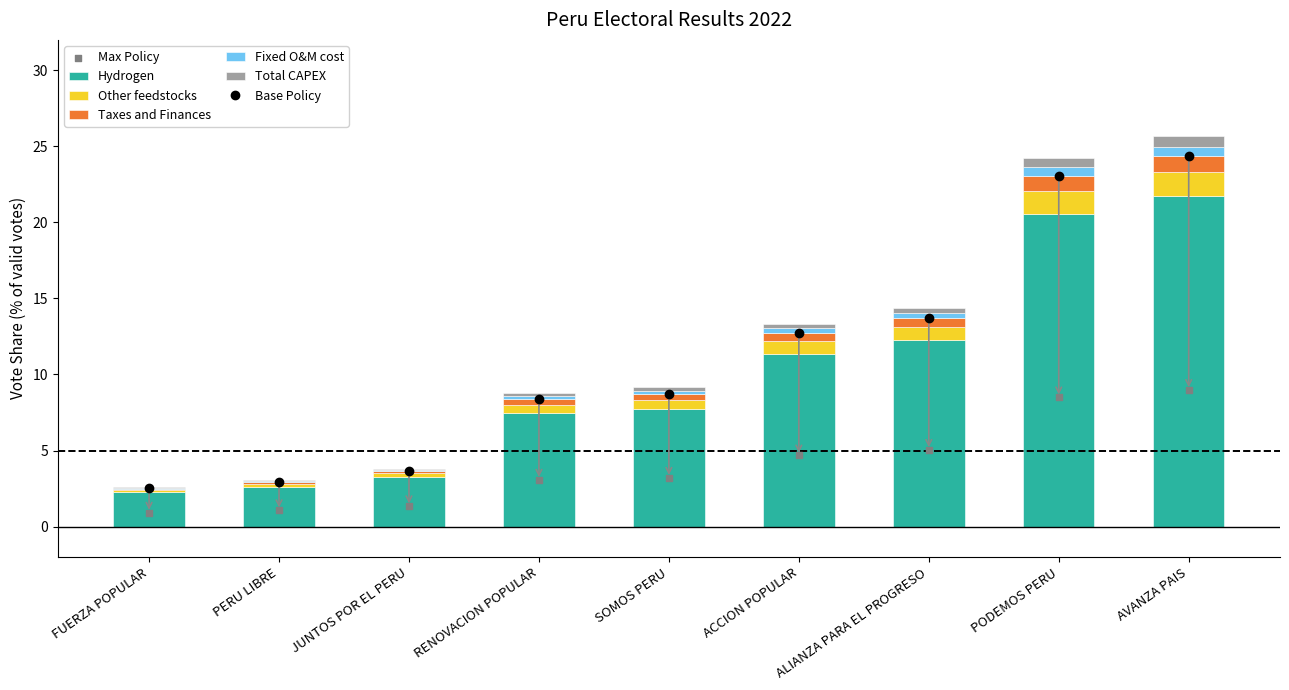

The value of Hydrogen at PERU LIBRE is 2.6. True or false?

True